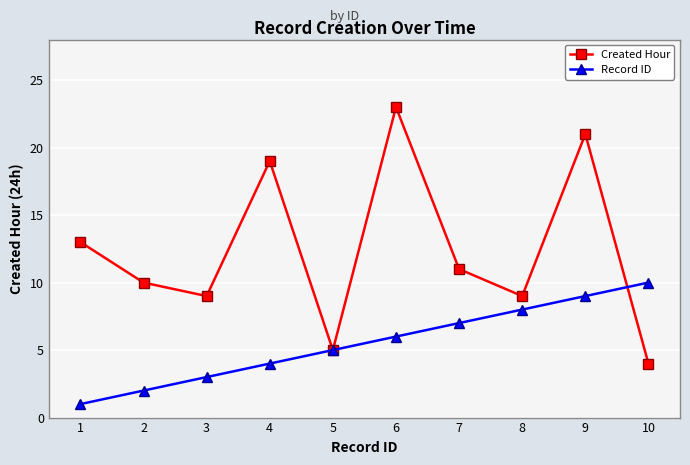

What are all the series names shown in the legend?

Created Hour, Record ID